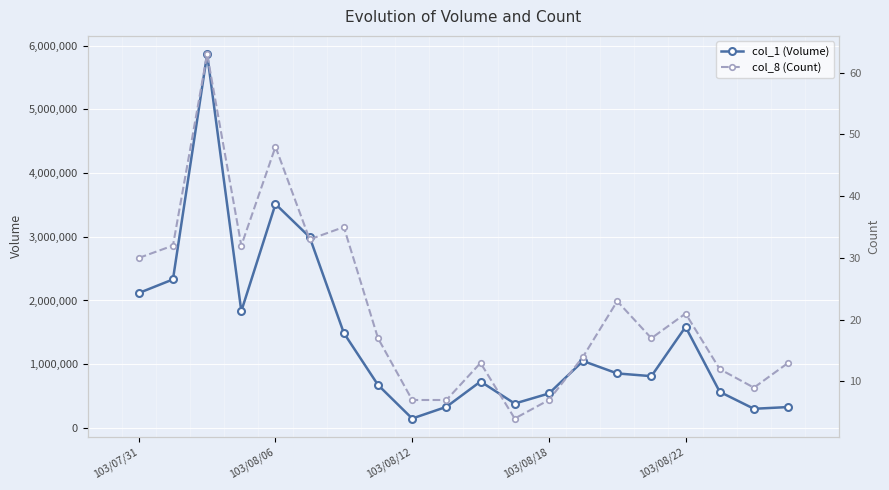

True or false: col_1 (Volume) and col_8 (Count) cross at least once.

False